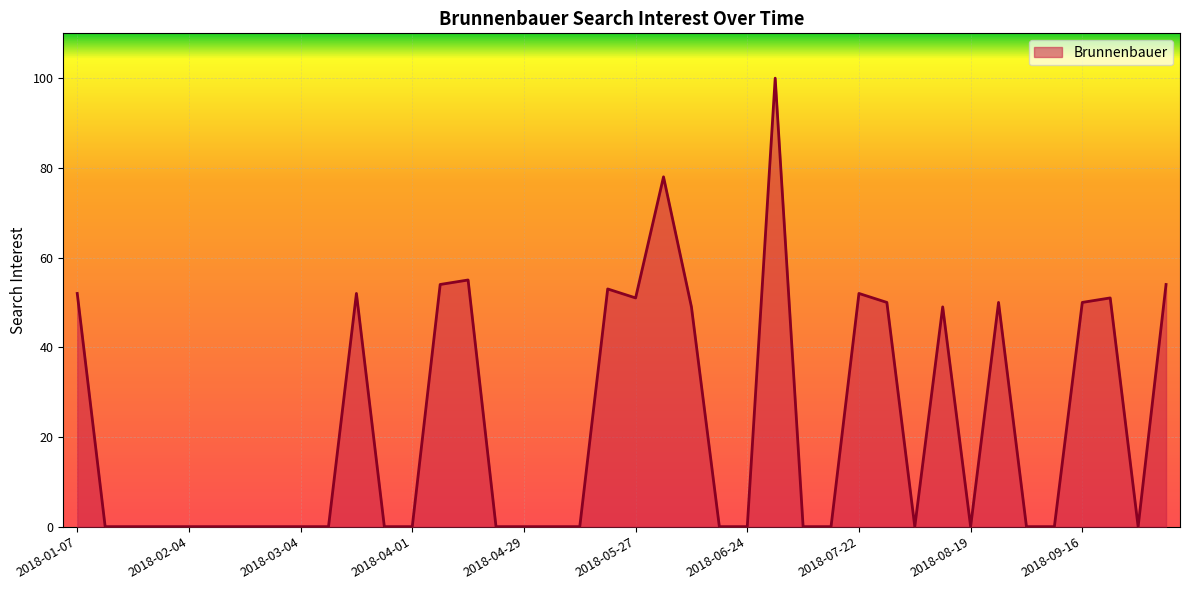

Reading left to right, what are all the values shown in this chart?

52	0	0	0	0	0	0	0	0	0	52	0	0	54	55	0	0	0	0	53	51	78	49	0	0	100	0	0	52	50	0	49	0	50	0	0	50	51	0	54